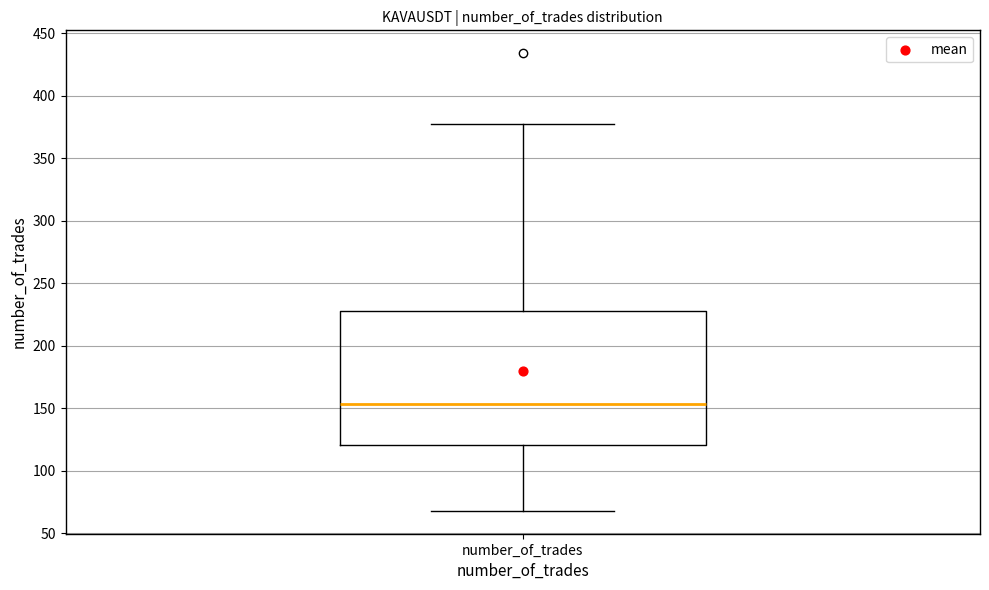

Read this box plot against the y-axis: the position of the median line, the range covered by the box, and the ends of both whiskers. The values are not printed on the chart, so give them approximately, as read against the axis.

median 155, box 120 to 230, whiskers 70 to 375